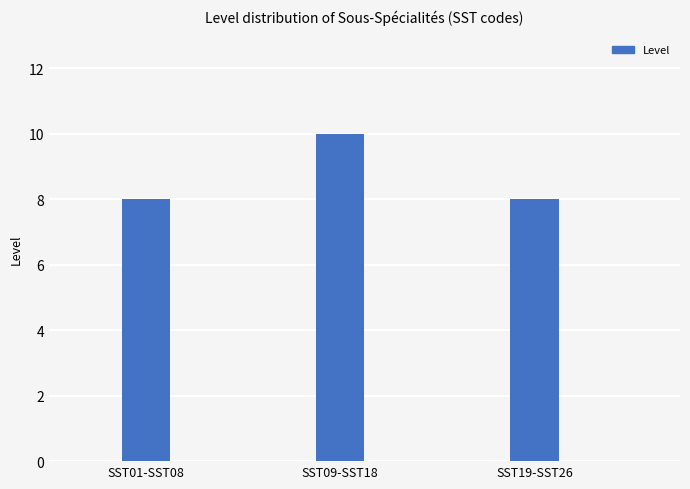

At which category does the chart reach its peak across all series?

SST09-SST18